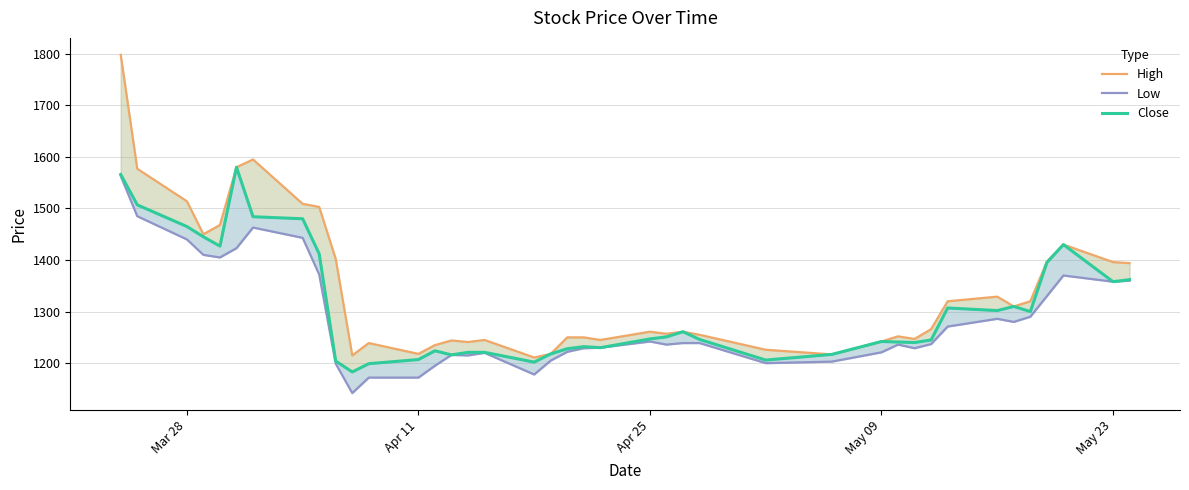

True or false: High and Low intersect in this chart.

False